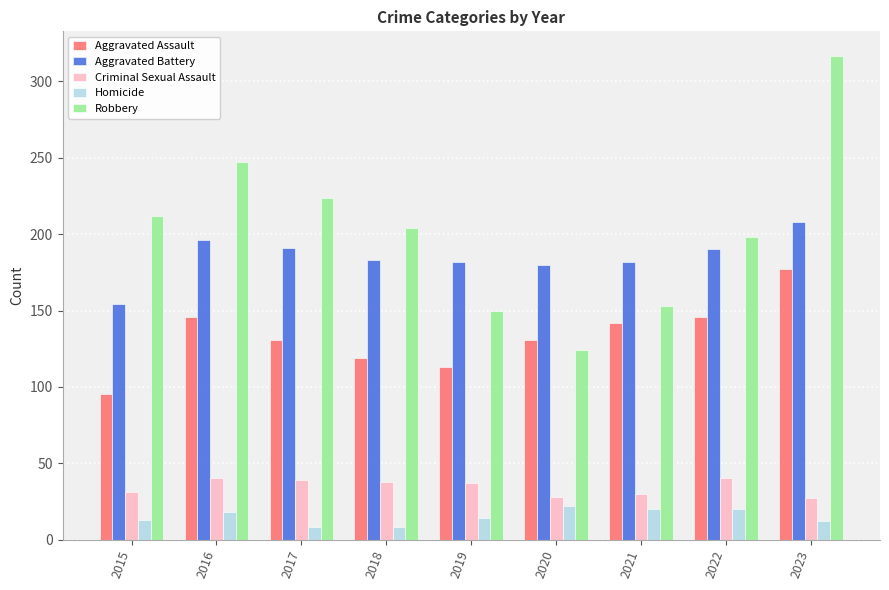

Which series has the widest spread of values?

Robbery